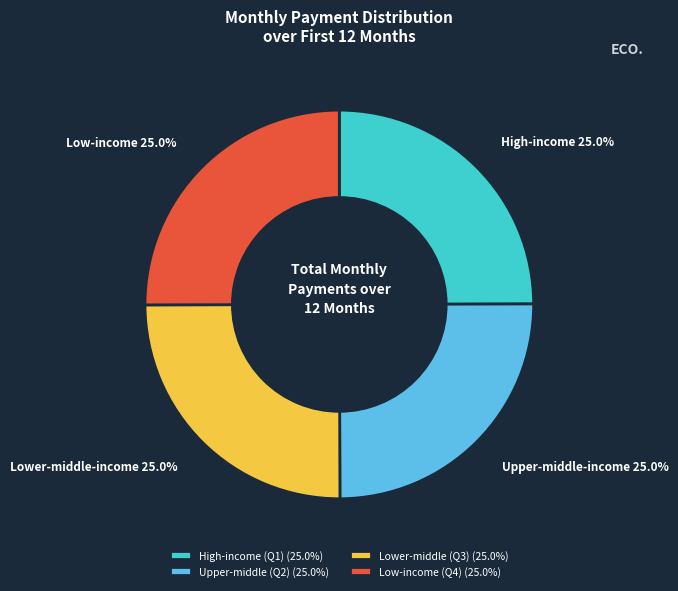

What is the ratio of the value at Lower-middle (Q3) (25.0%) to the value at Upper-middle (Q2) (25.0%)?

1.0